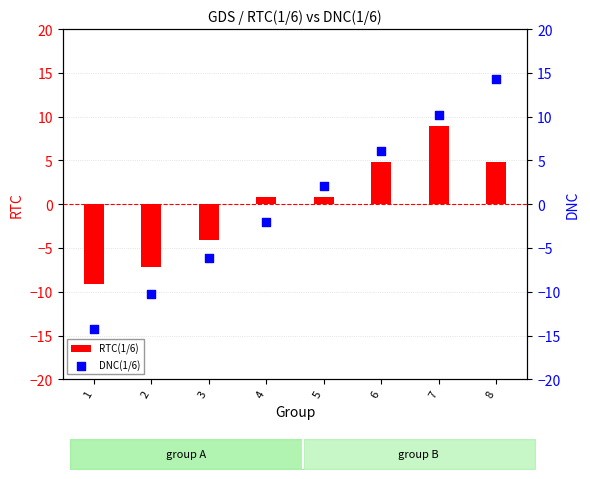

What are all the series names shown in the legend?

RTC(1/6), DNC(1/6)